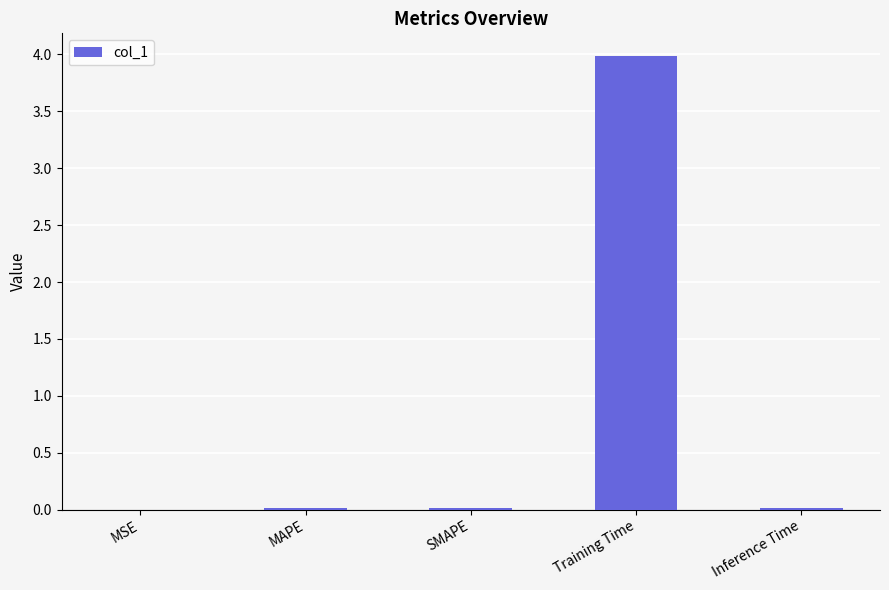

What is the change in value from MAPE to Training Time?

+4.0